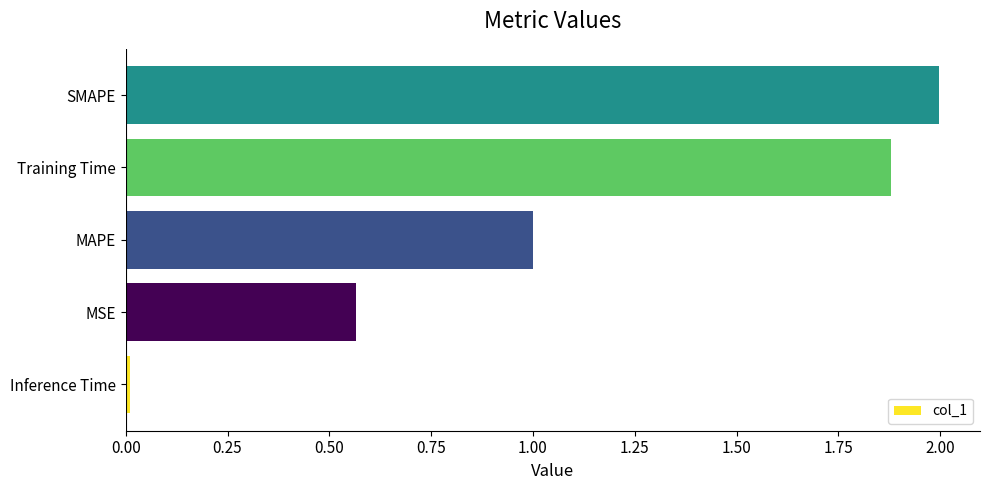

The chart shows a value of 0.5 at MAPE. True or false?

False